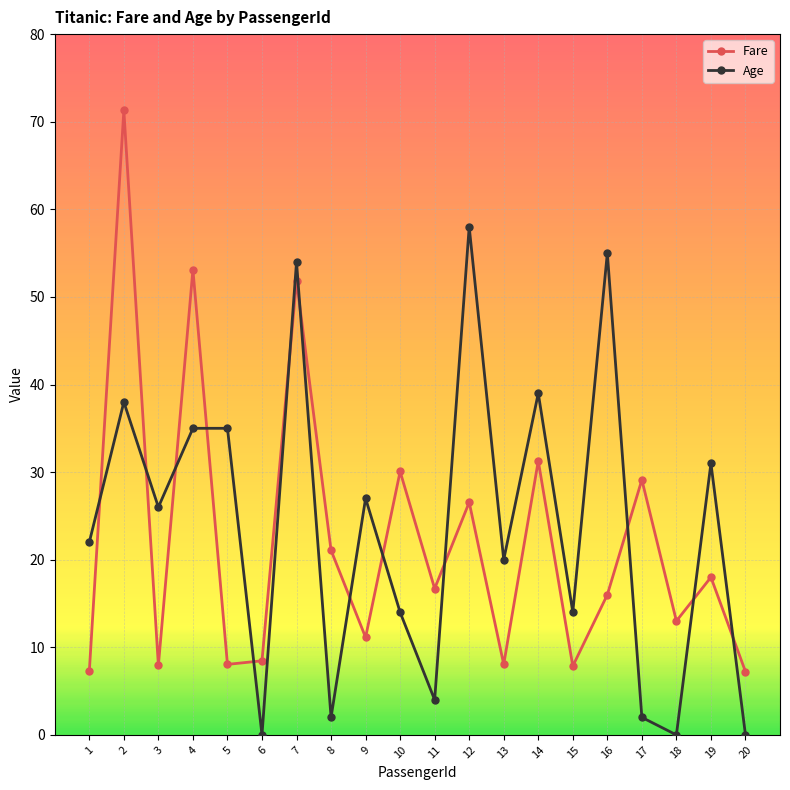

Where is the first local minimum for Fare?

3